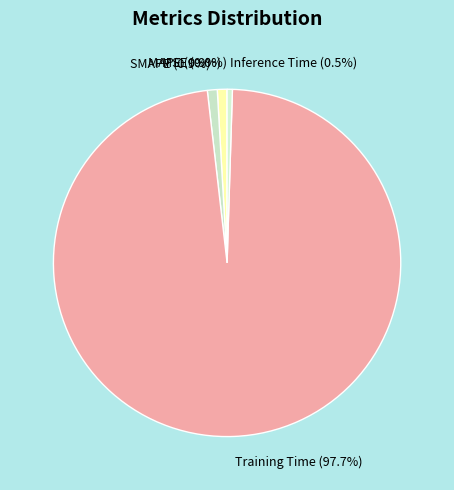

Do Inference Time and Training Time together represent more than half of the pie?

Yes